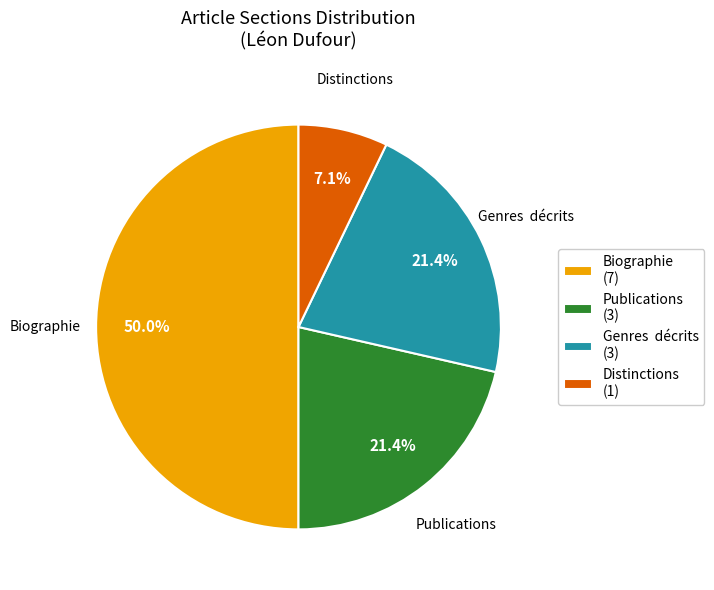

What is the largest slice in the pie chart?

Biographie (7)